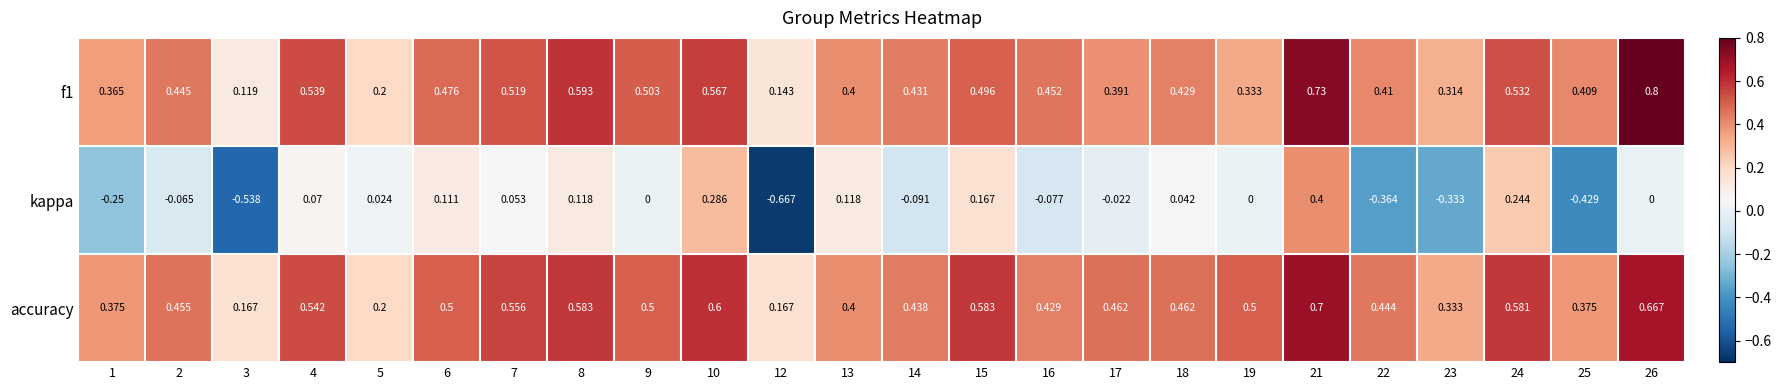

At which category is the sum across all series the highest?

21